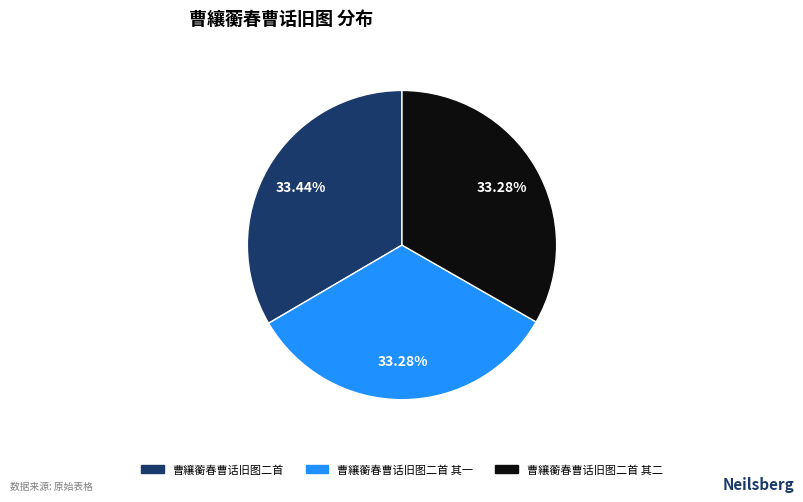

How many slices are in this pie chart?

3